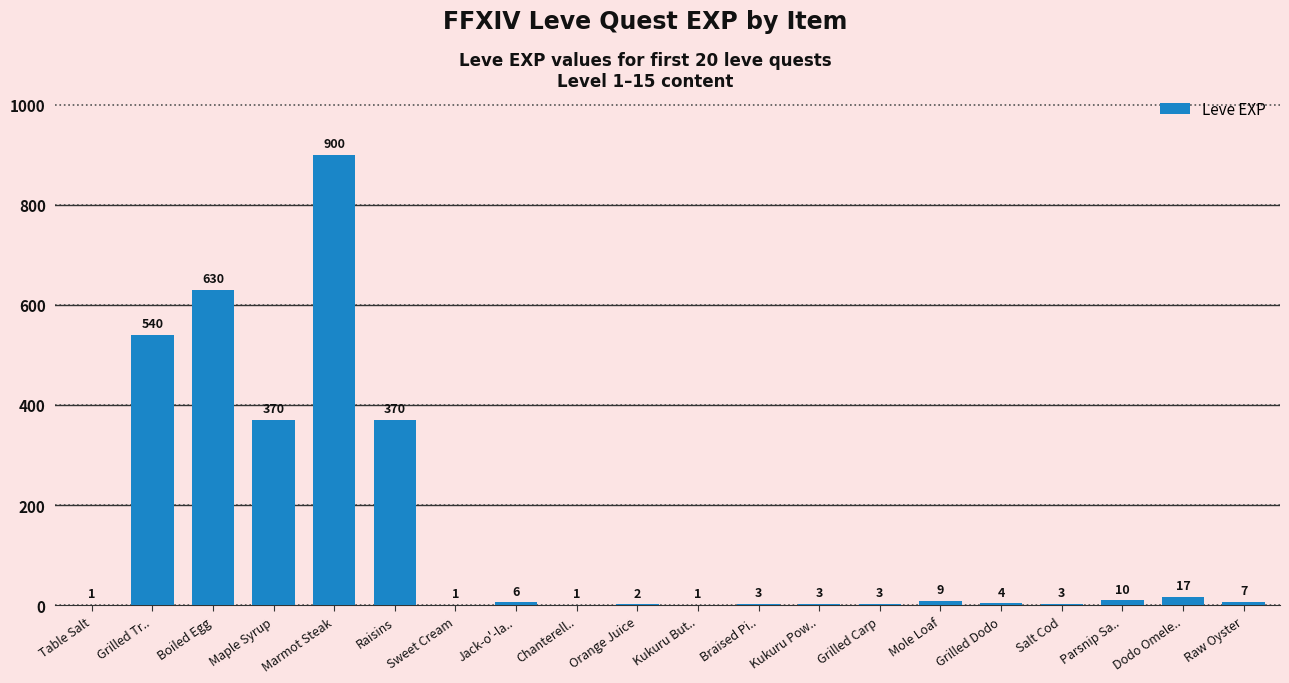

Which category has the highest value across all series?

Marmot Steak